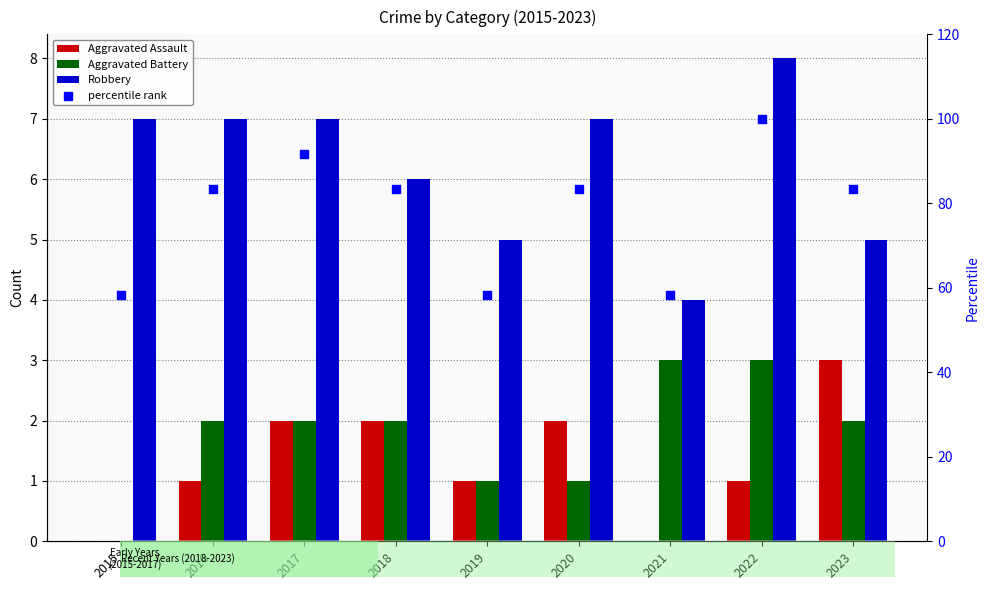

Which series reaches the maximum Y coordinate?

percentile rank